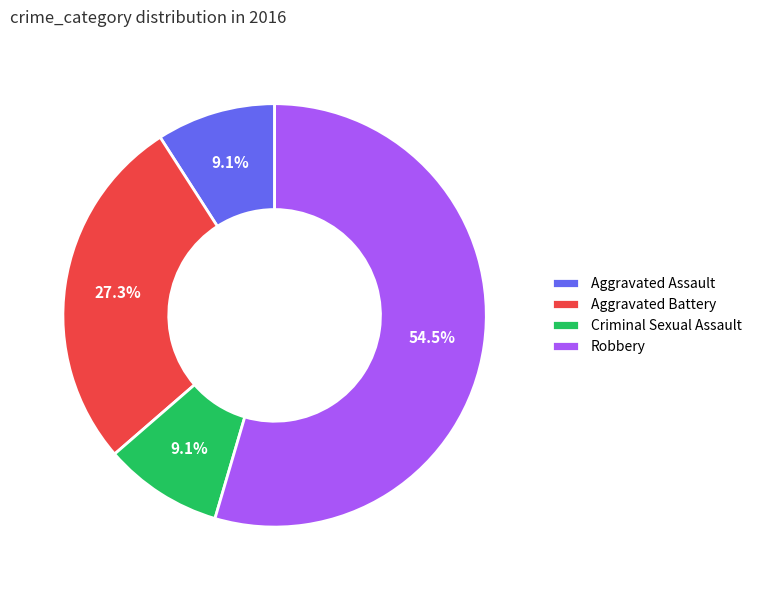

Does any single category account for the majority?

Yes